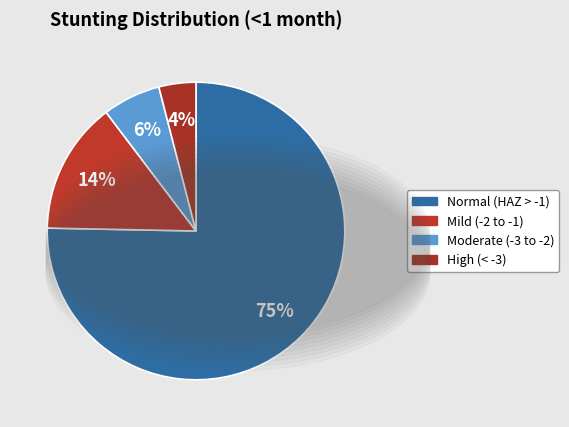

How many slices are in this pie chart?

4